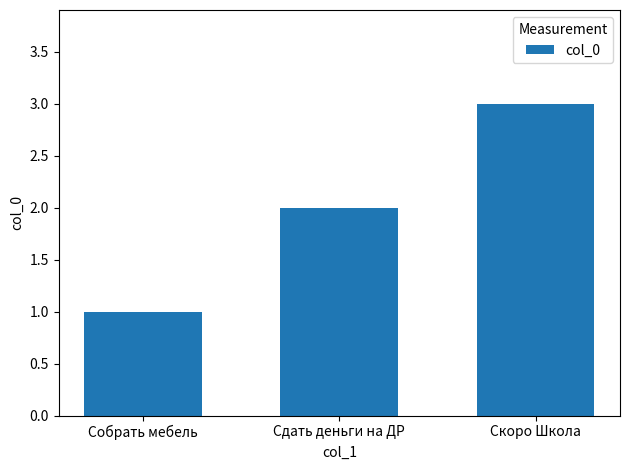

How many bars are there in total?

3